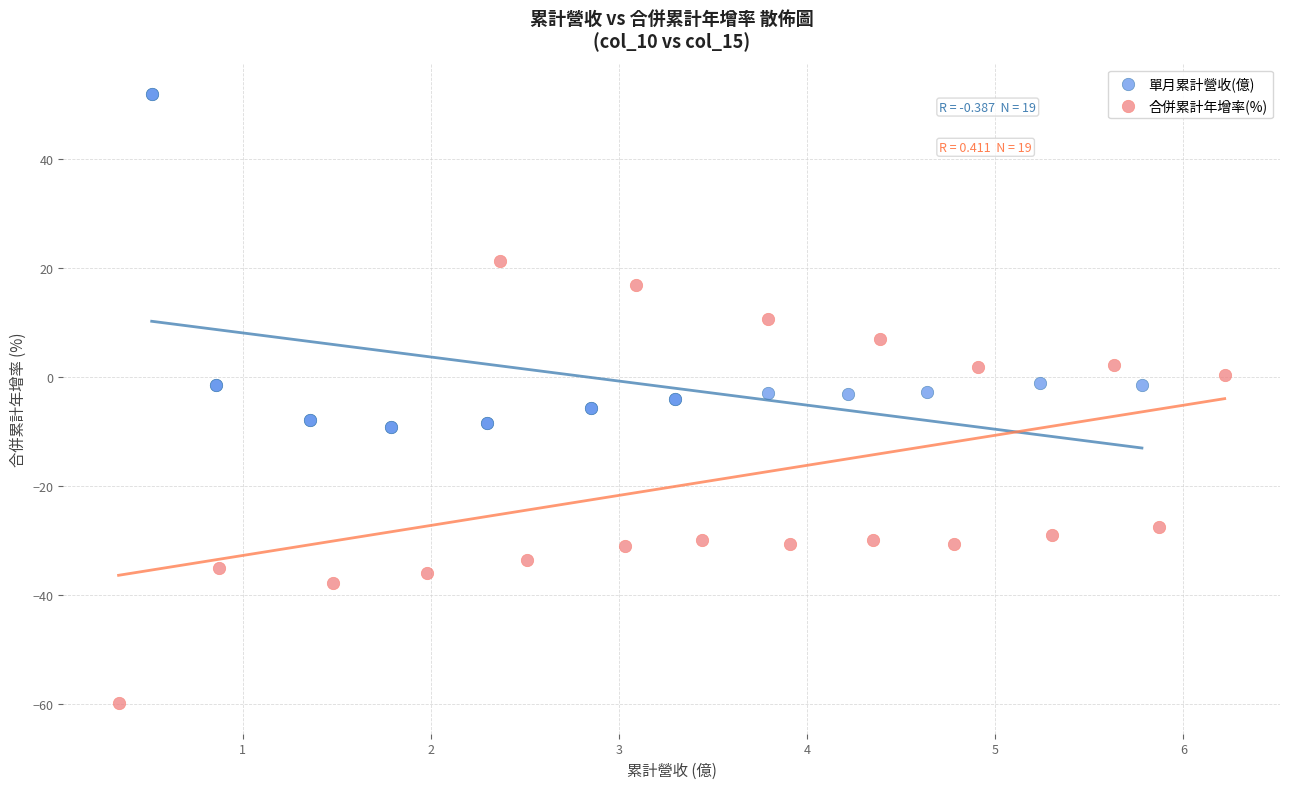

Which series has the widest spread of Y values?

合併累計年增率(%)